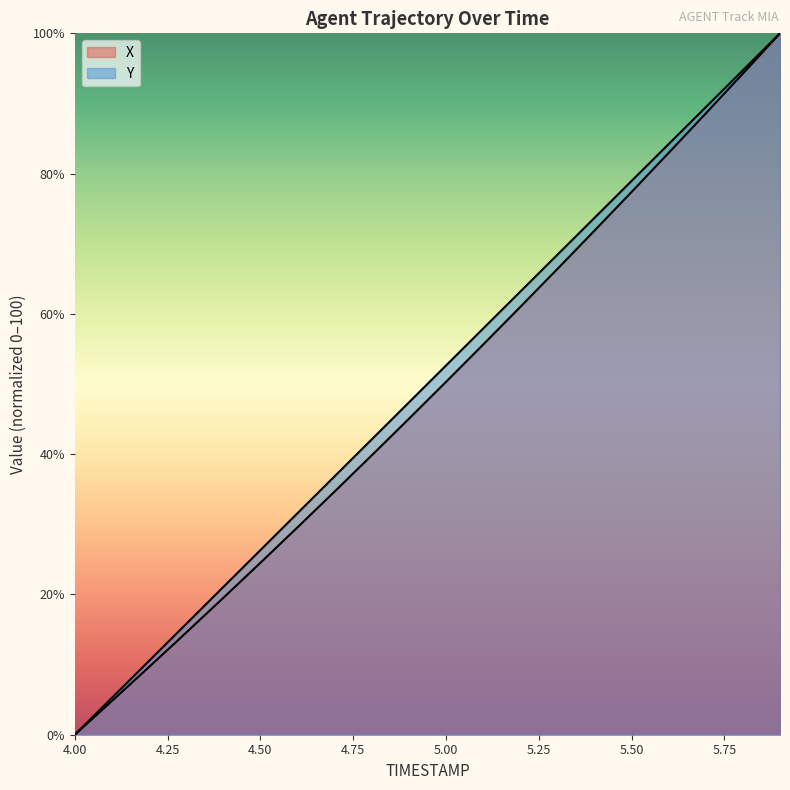

What is the total value across all series at 4.9?

92.4